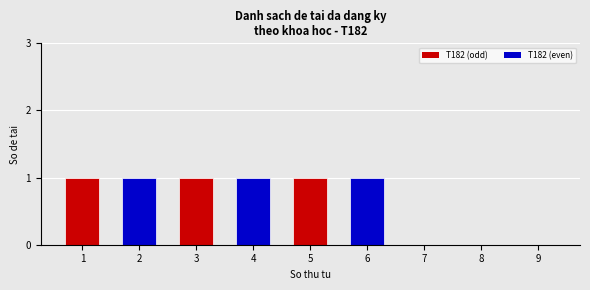

What value does the data have at 3?

1